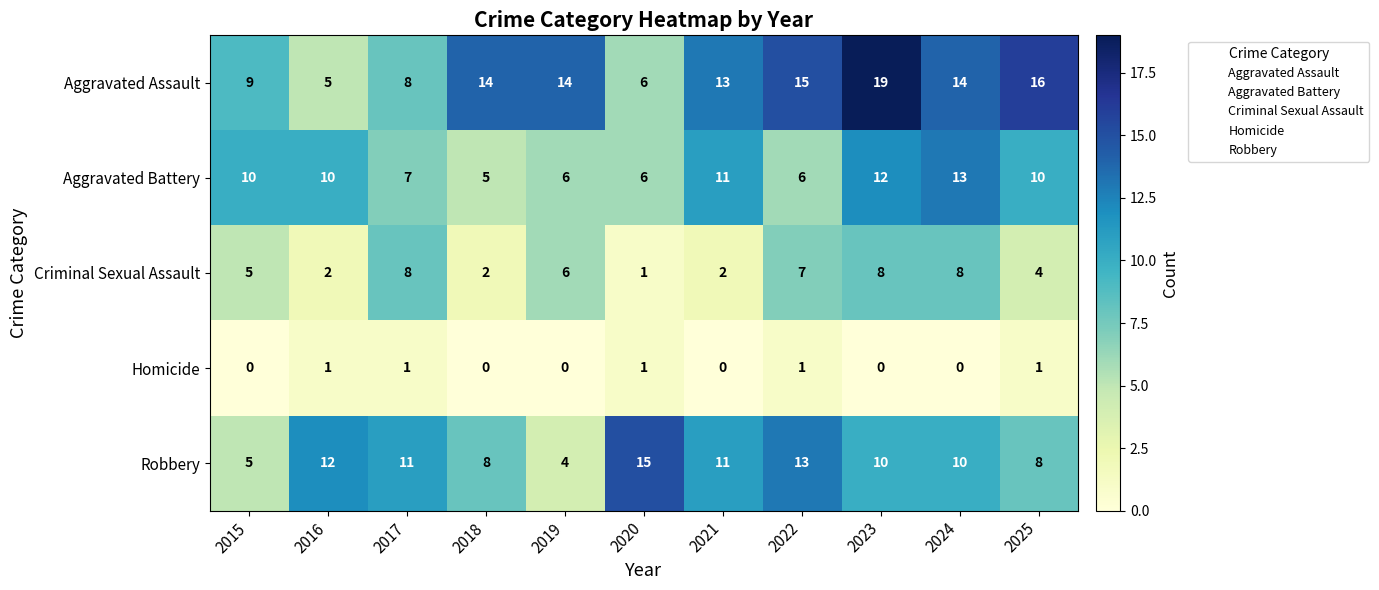

Where is Criminal Sexual Assault nearest to the value 4?

2025